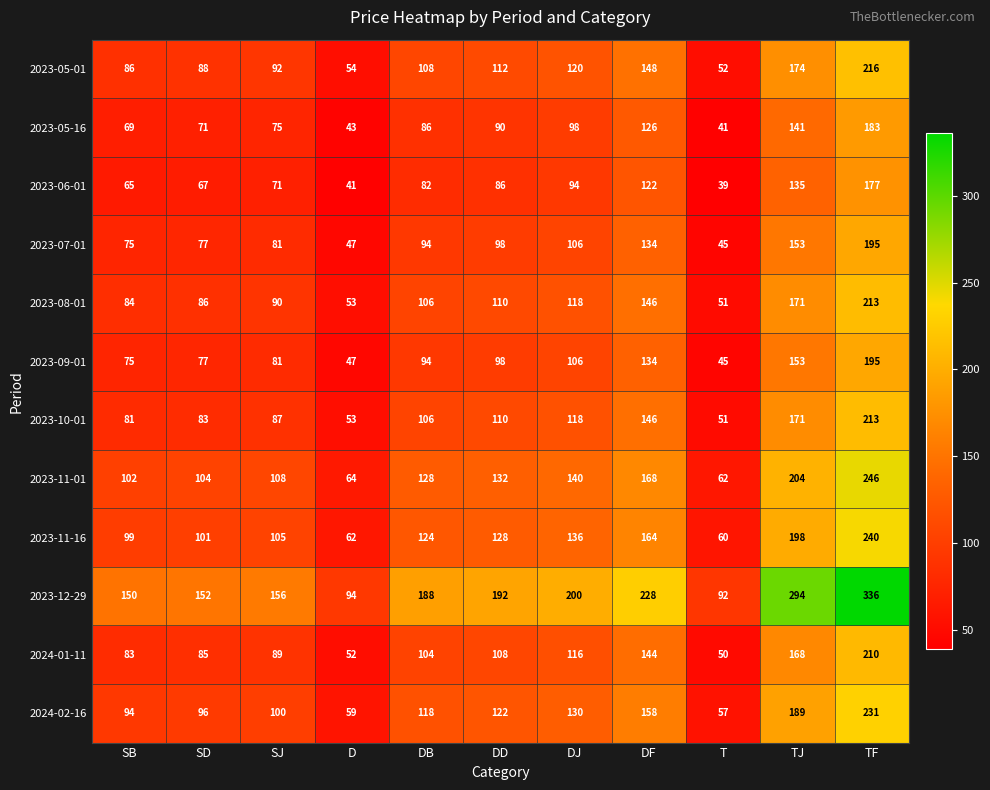

What is the approximate value of 2023-05-01 at DD, to the nearest 5?

110